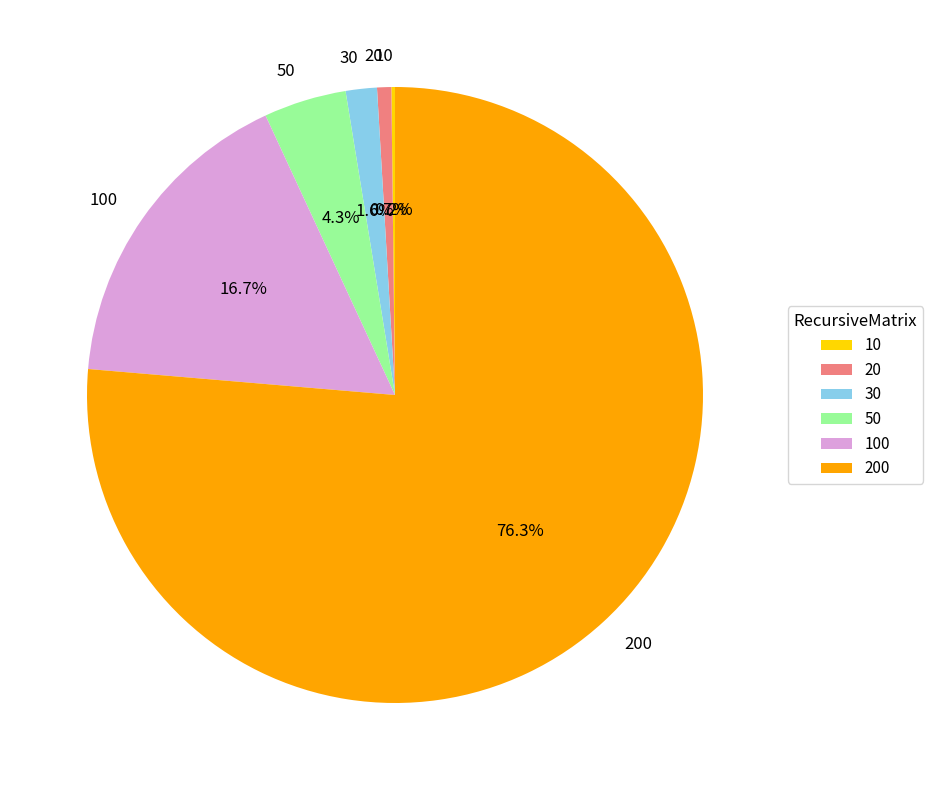

Between 200 and 50, which is larger?

200